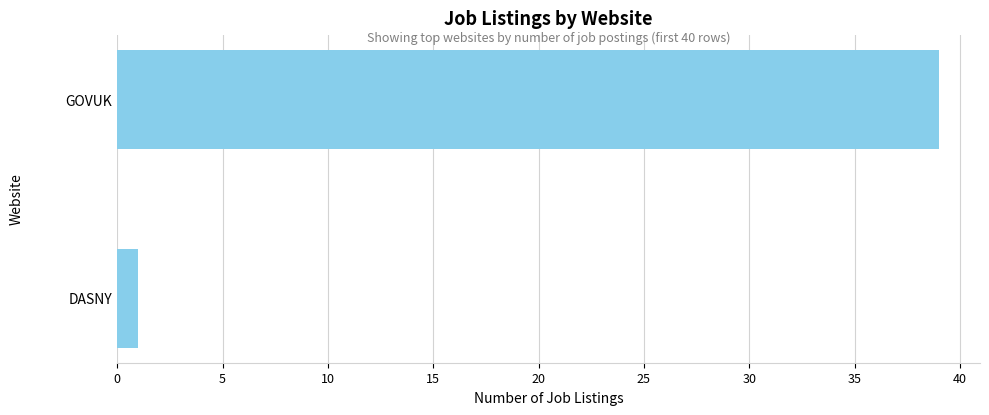

Reading top to bottom, what are all the values shown in this chart?

GOVUK=39	DASNY=1